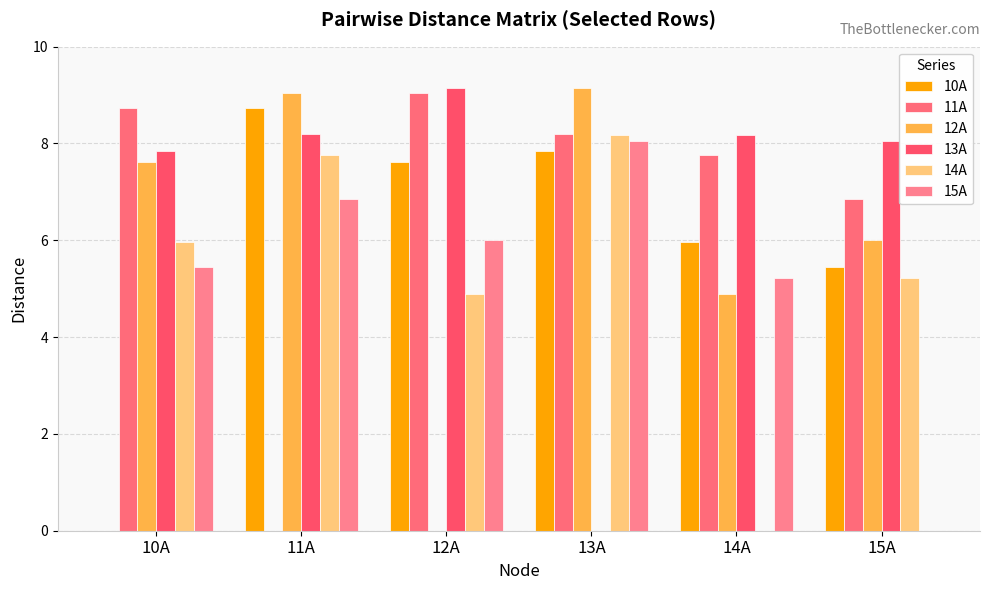

What is the total value across all series at 10A?

35.6